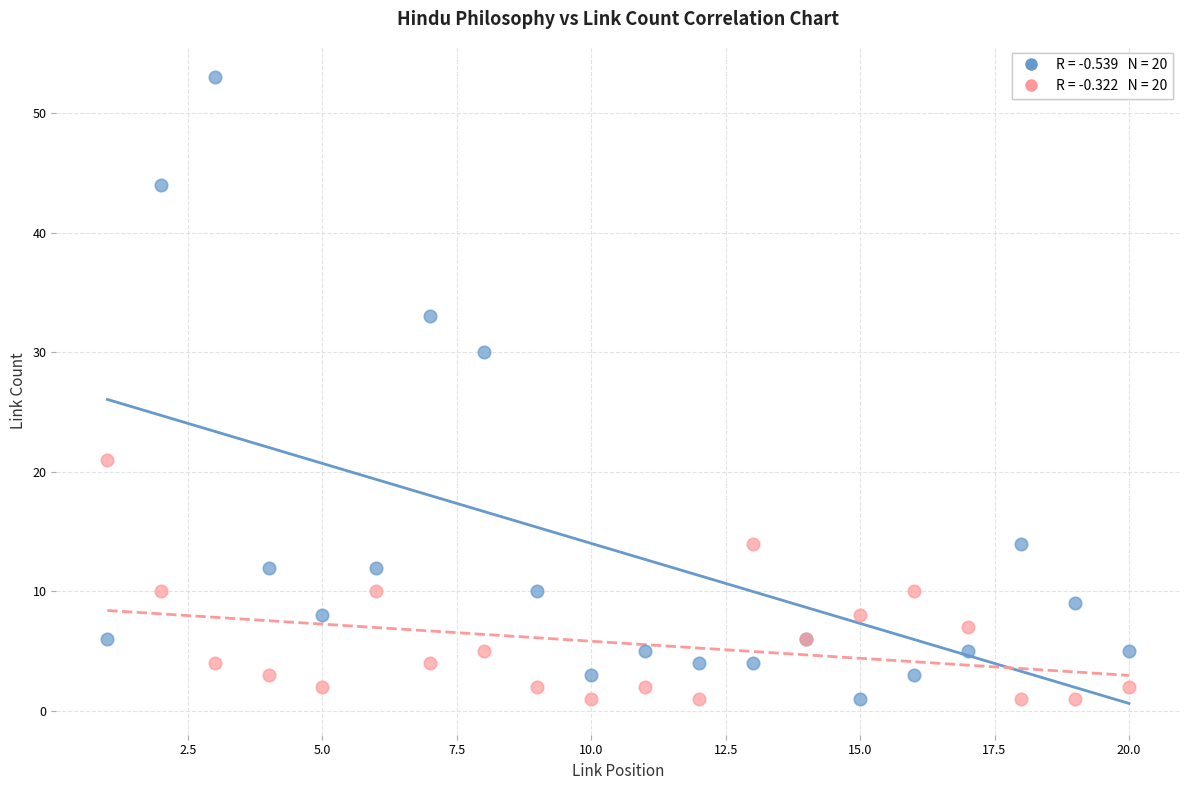

Across all series, what Y value is closest to 27?

30